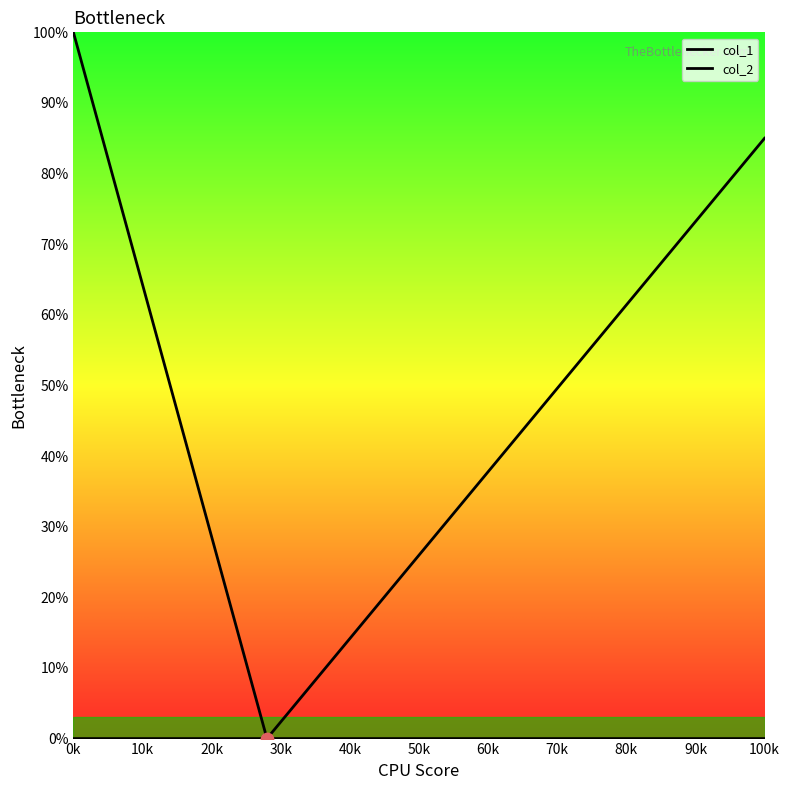

At which category is the sum across all series the highest?

0k